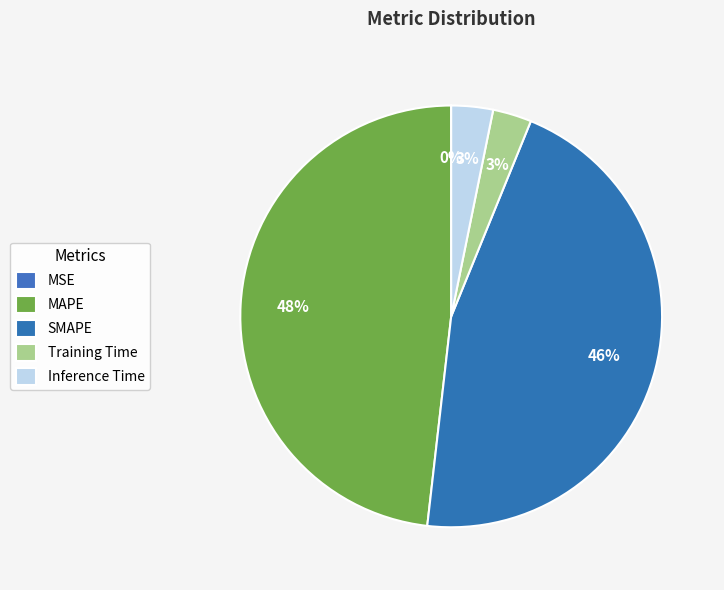

What is the smallest slice in the pie chart?

MSE